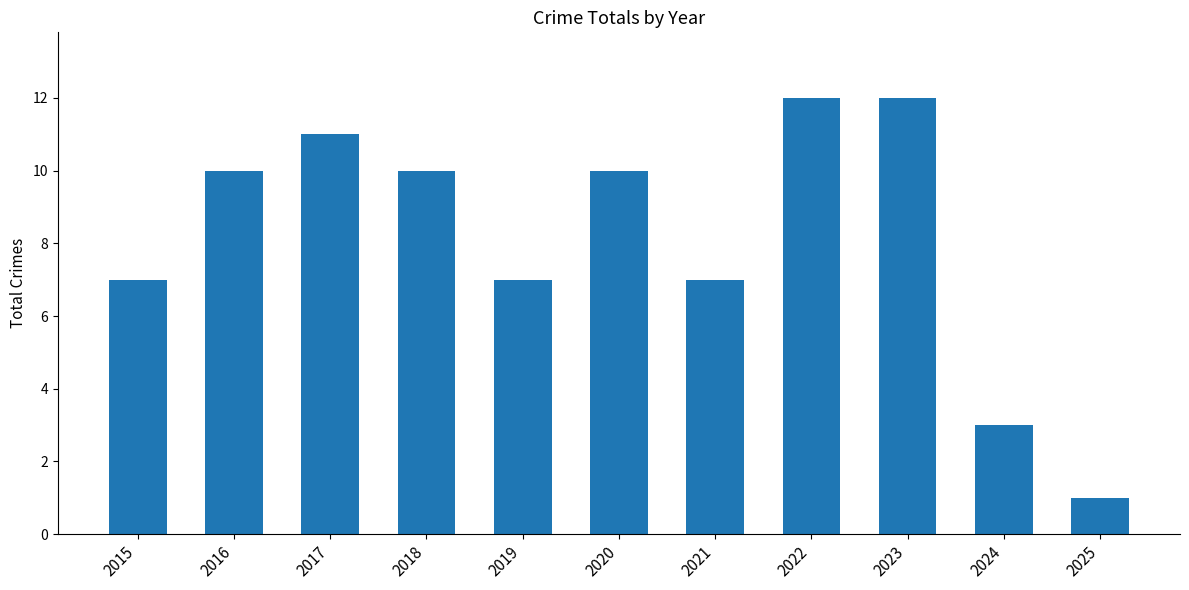

Reading right to left, what are all the values shown in this chart?

1	3	12	12	7	10	7	10	11	10	7